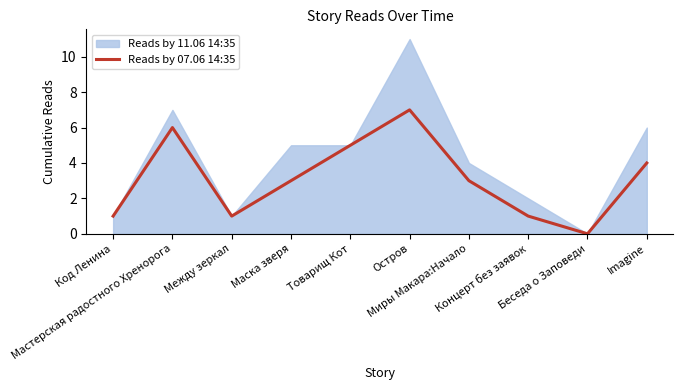

Is it true that the value at Беседа о Заповеди is 0?

True